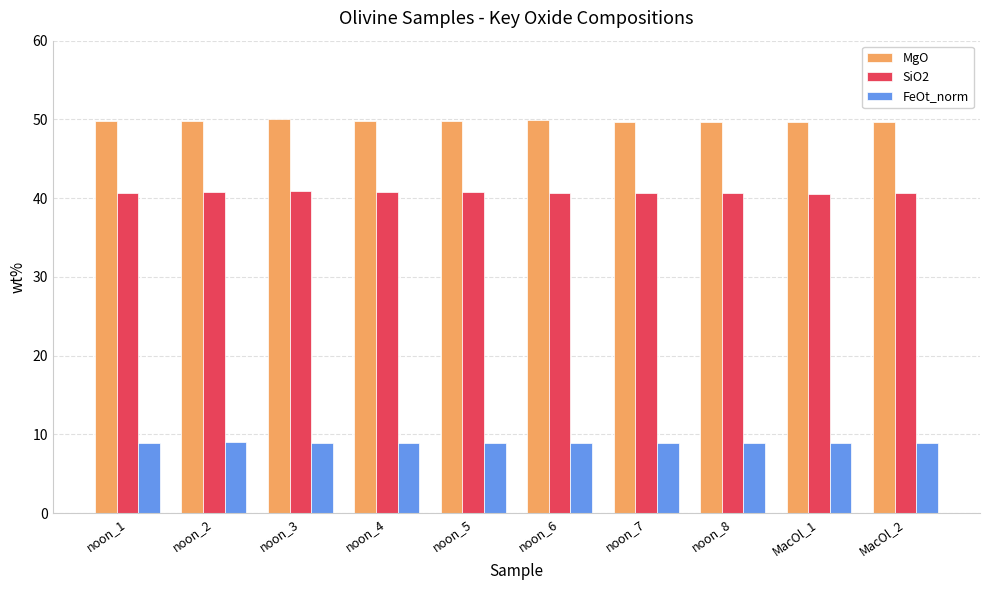

Read the SiO2 value at noon_1.

40.7